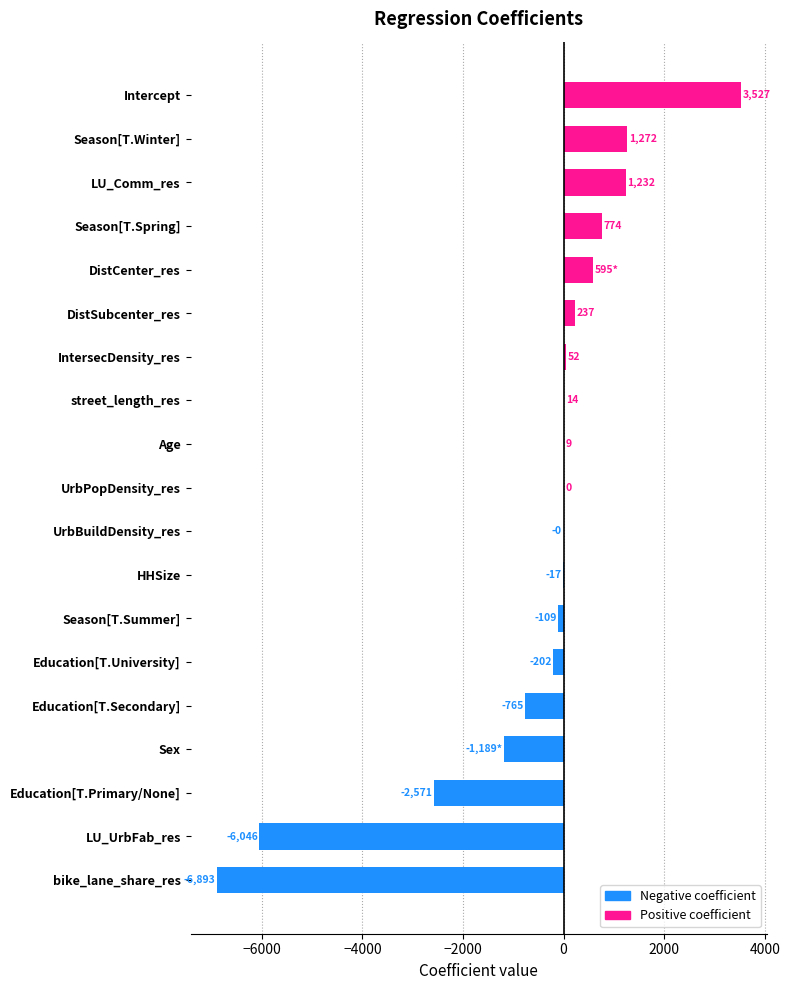

Which has a higher value, Season[T.Spring] or Intercept?

Intercept